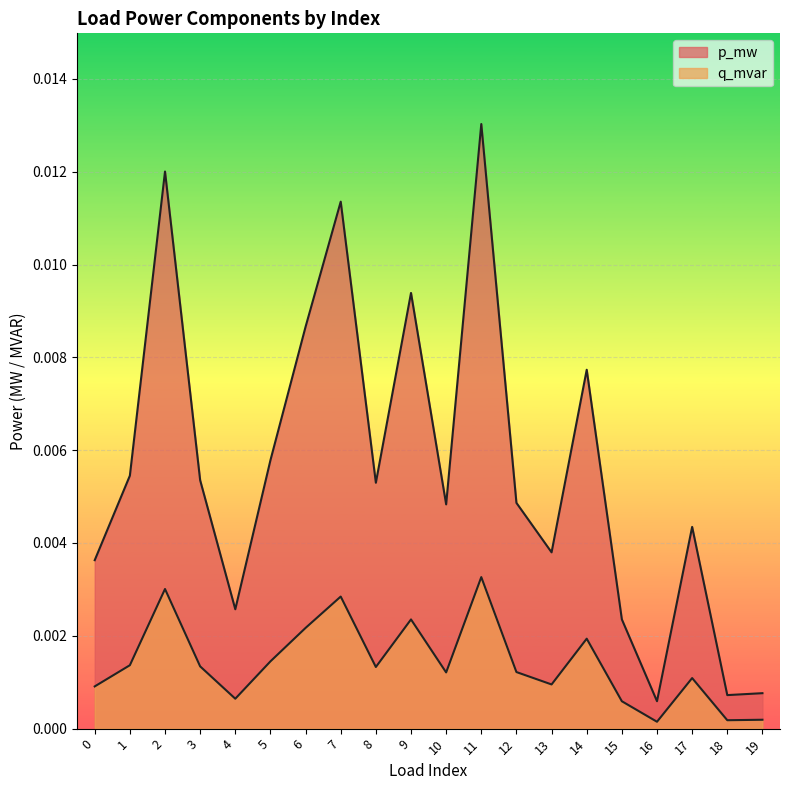

What are all the series names shown in the legend?

p_mw, q_mvar